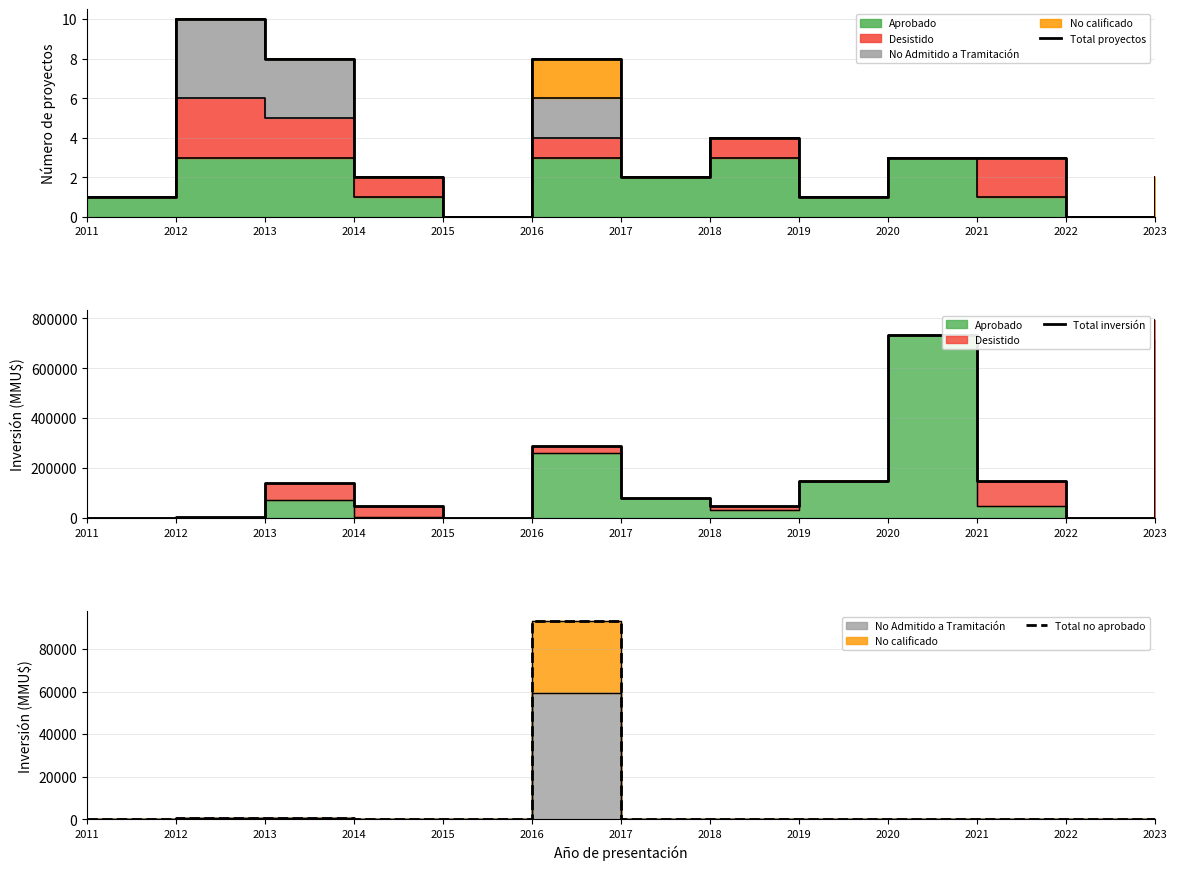

In Total inversión, how many points are lower than both neighbors (excluding endpoints)?

3